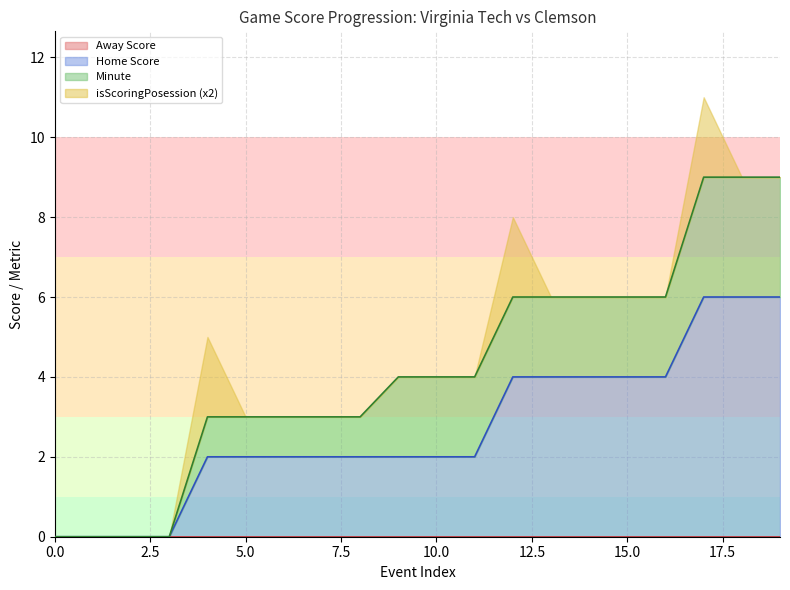

How many lines are shown in the chart?

4